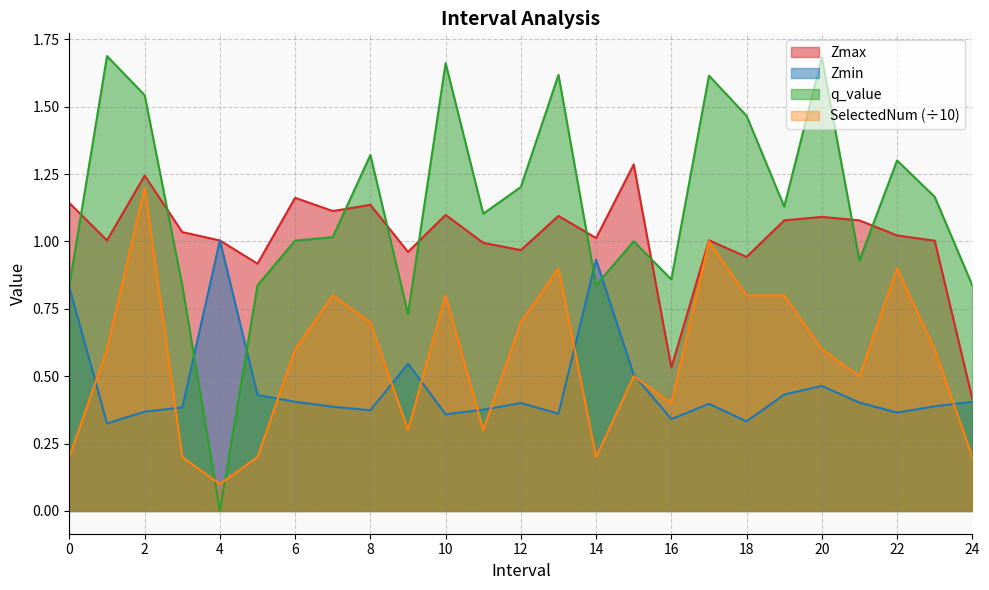

What is the total value across all series at 24.0?

1.9